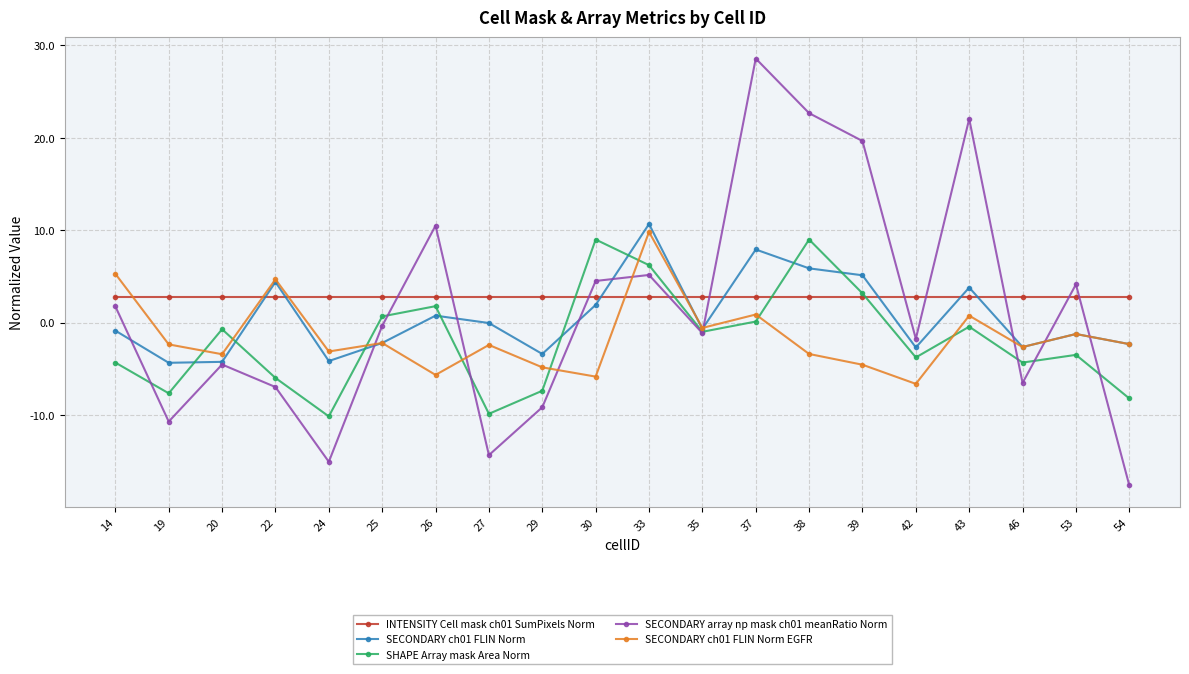

What is the value of the SECONDARY ch01 FLIN Norm EGFR point at the 6th from the left?

-2.2